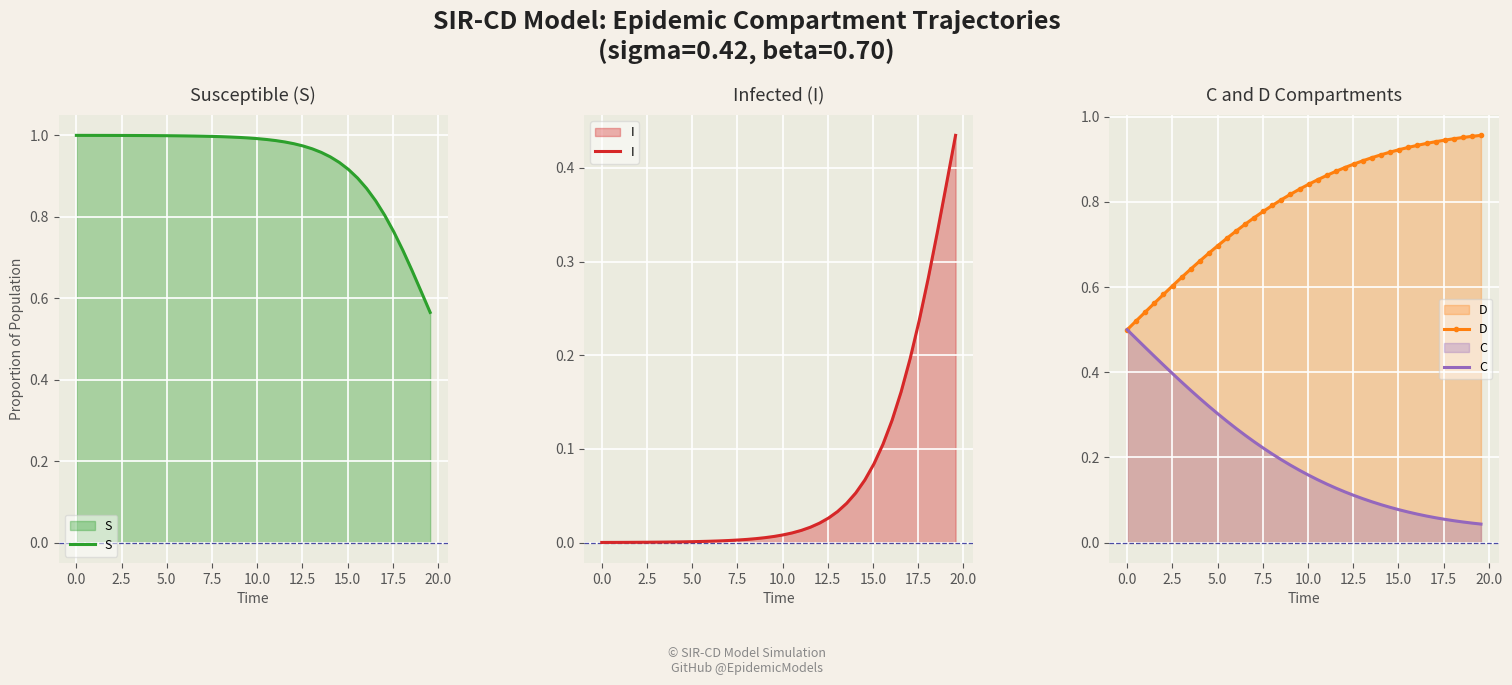

How many lines are shown in the chart?

4